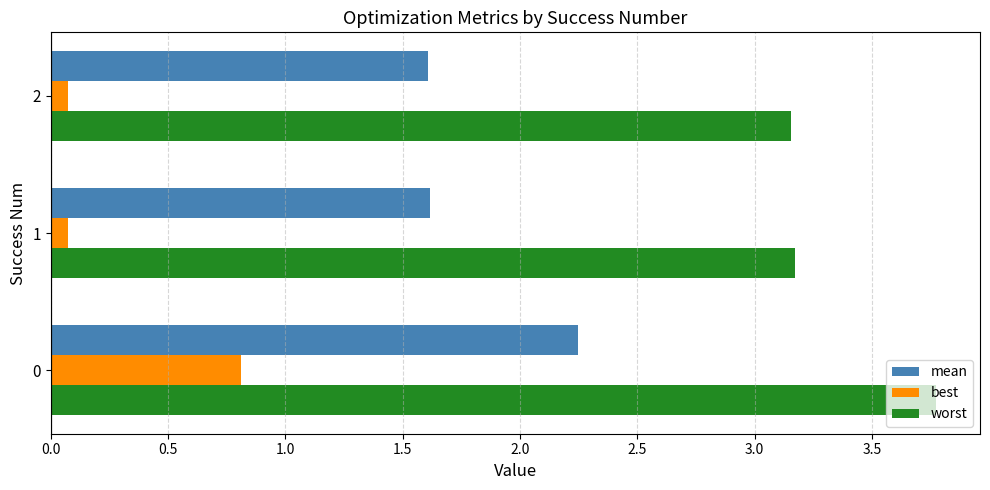

What is the difference between the maximum and minimum values in the worst series?

0.6